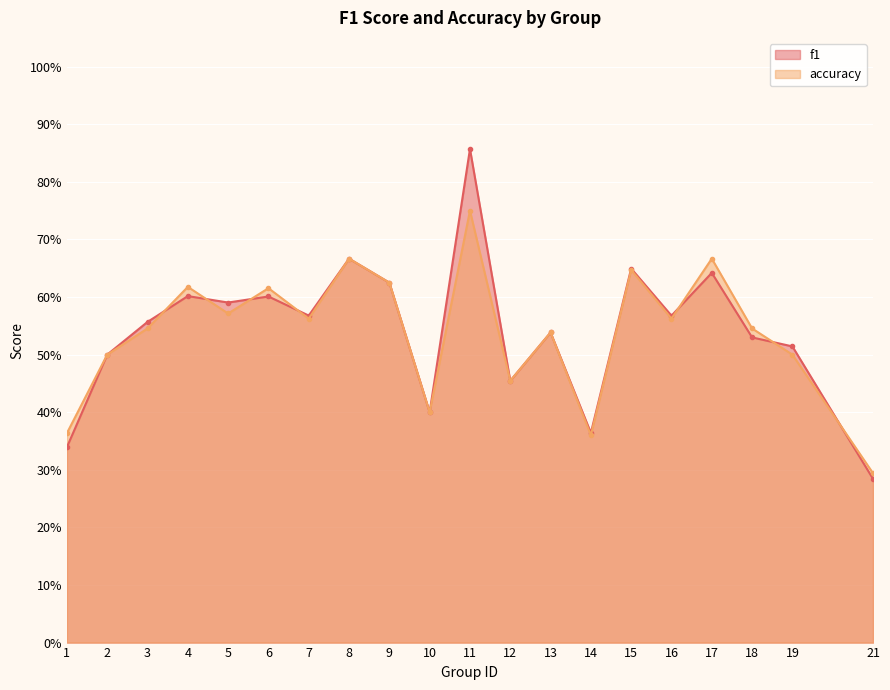

What is the minimum value for accuracy?

0.3